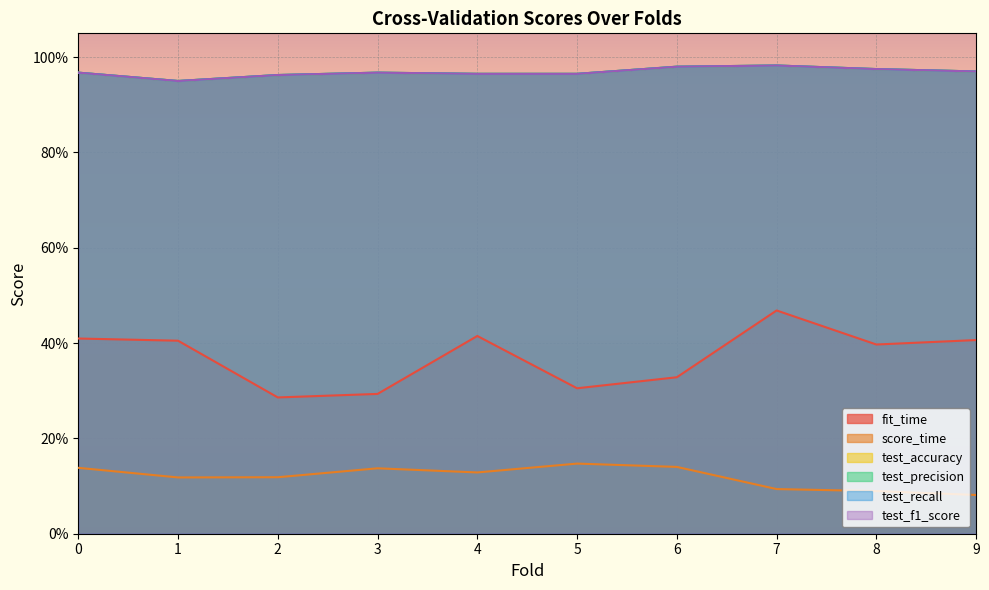

Reading right to left, transcribe all the data shown in this chart.

fit_time: 0.4	0.4	0.5	0.3	0.3	0.4	0.3	0.3	0.4	0.4
score_time: 0.1	0.1	0.1	0.1	0.1	0.1	0.1	0.1	0.1	0.1
test_accuracy: 1.0	1.0	1.0	1.0	1.0	1.0	1.0	1.0	0.9	1.0
test_precision: 1.0	1.0	1.0	1.0	1.0	1.0	1.0	1.0	0.9	1.0
test_recall: 1.0	1.0	1.0	1.0	1.0	1.0	1.0	1.0	0.9	1.0
test_f1_score: 1.0	1.0	1.0	1.0	1.0	1.0	1.0	1.0	1.0	1.0